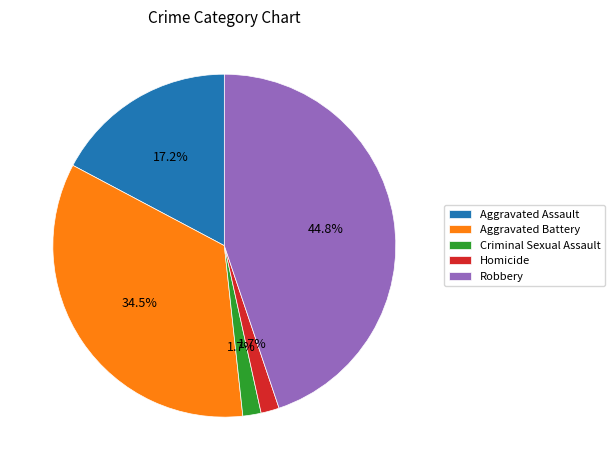

Between Homicide and Aggravated Battery, which is larger?

Aggravated Battery